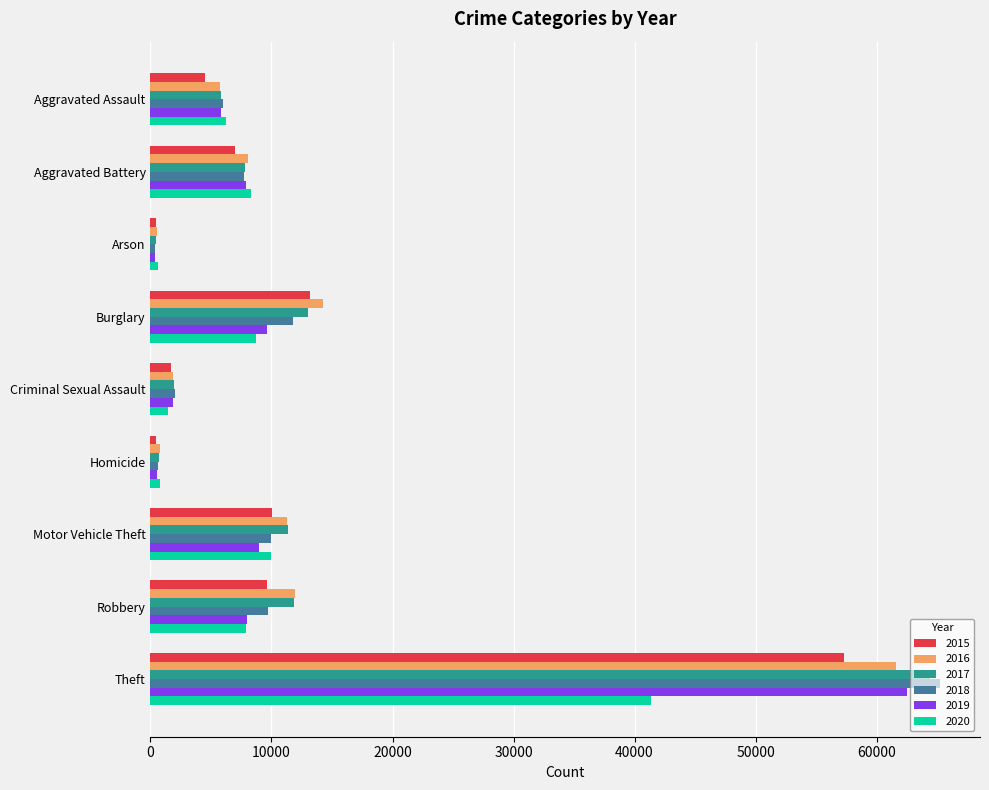

True or false: 2016 has a value of 5712 at Aggravated Assault.

True